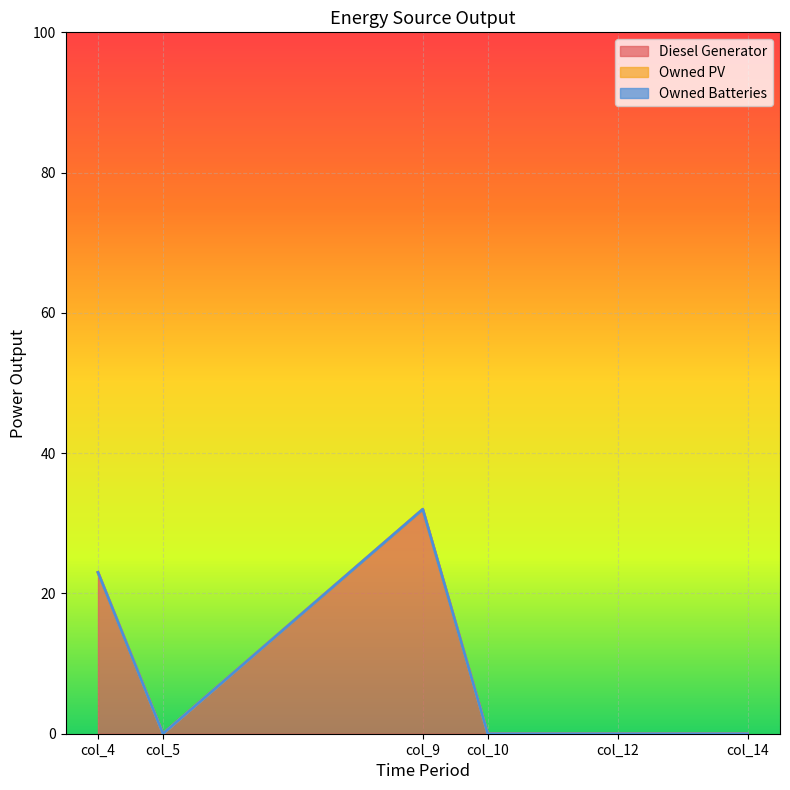

Which series has the largest range (max minus min)?

Diesel Generator